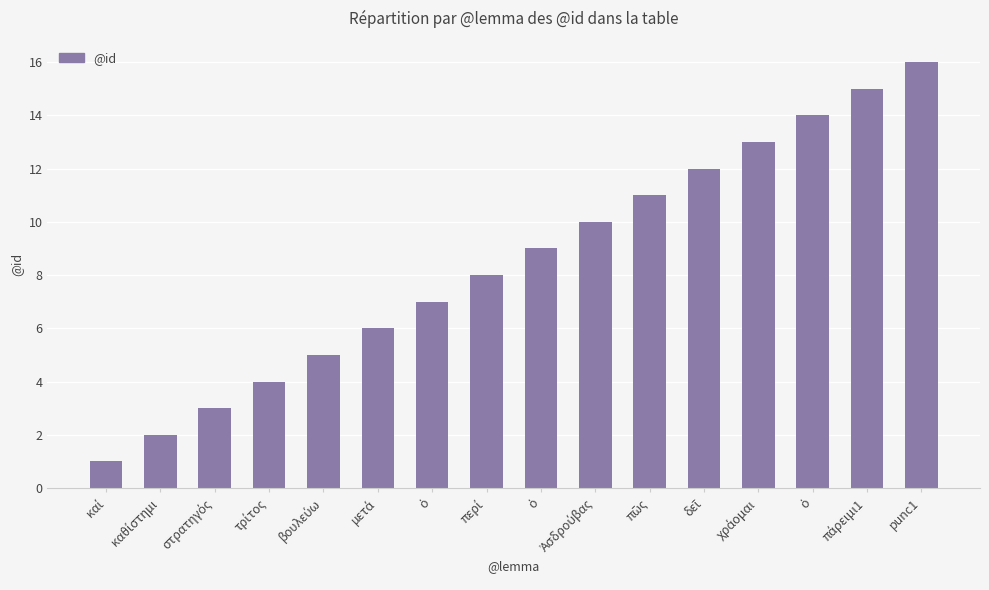

Reading left to right, list all the values displayed in this chart.

καί=1	καθίστημι=2	στρατηγός=3	τρίτος=4	βουλεύω=5	μετά=6	ὁ=7	περί=8	ὁ=9	Ἀσδρούβας=10	πῶς=11	δεῖ=12	χράομαι=13	ὁ=14	πάρειμι1=15	punc1=16